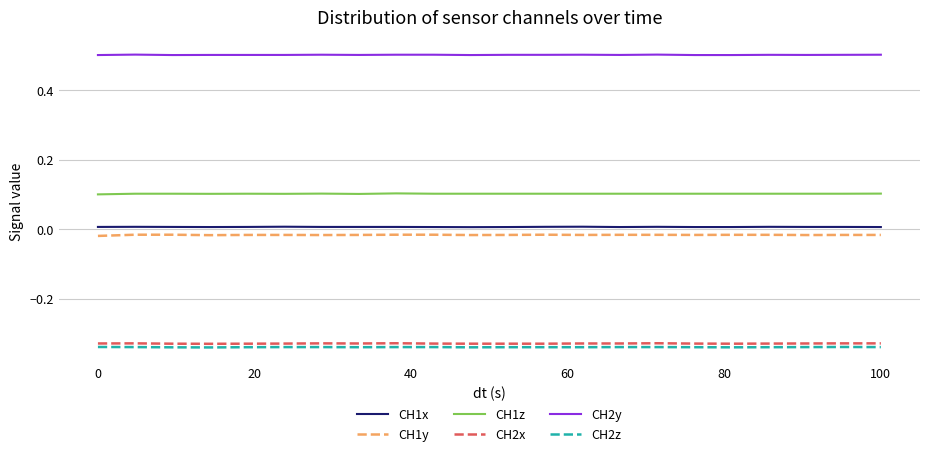

Which series has the largest total across all categories?

CH2y